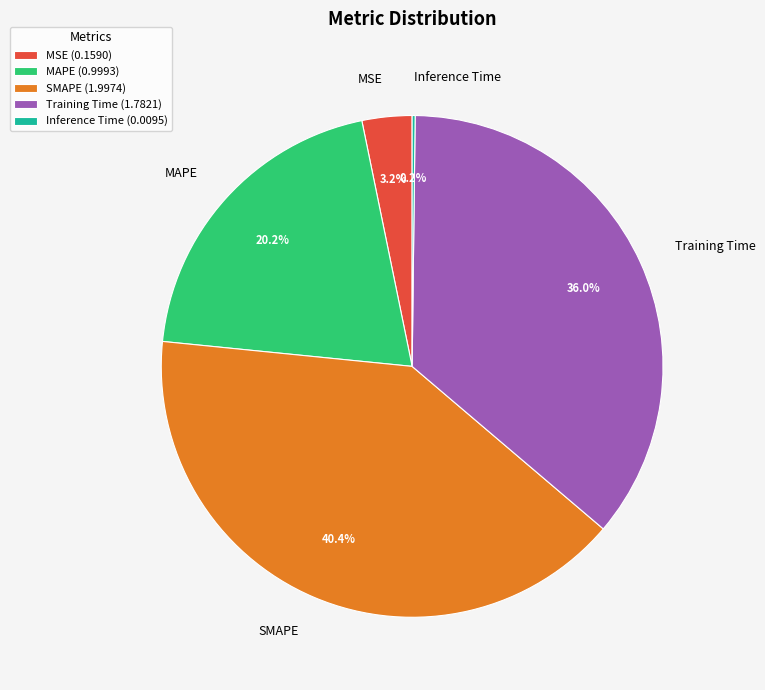

Is the sum of Training Time and MSE greater than half?

No